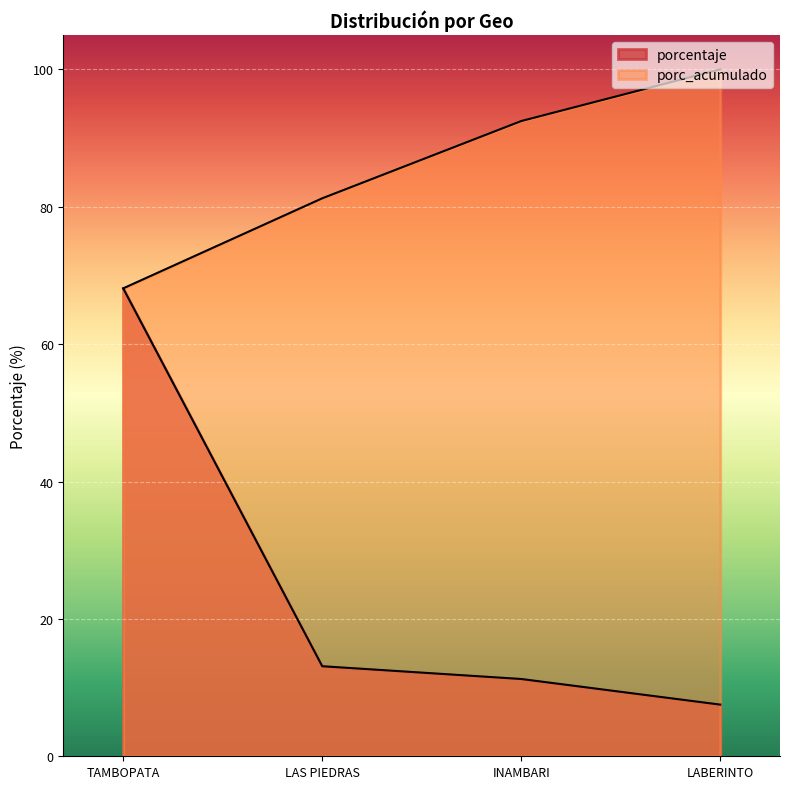

At which category does the chart reach its minimum across all series?

LABERINTO